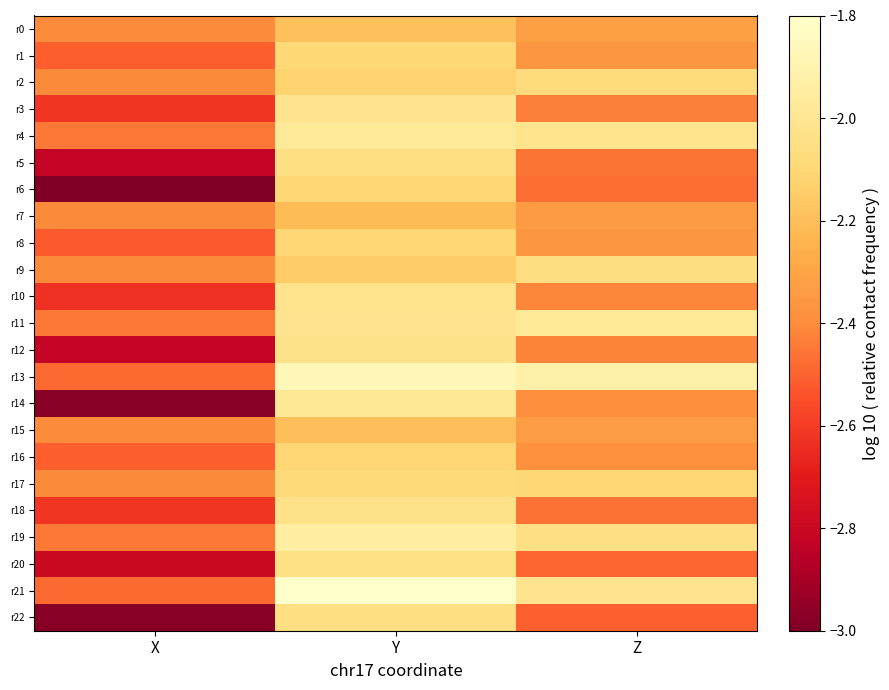

What is the difference between the highest and lowest values at X?

0.6